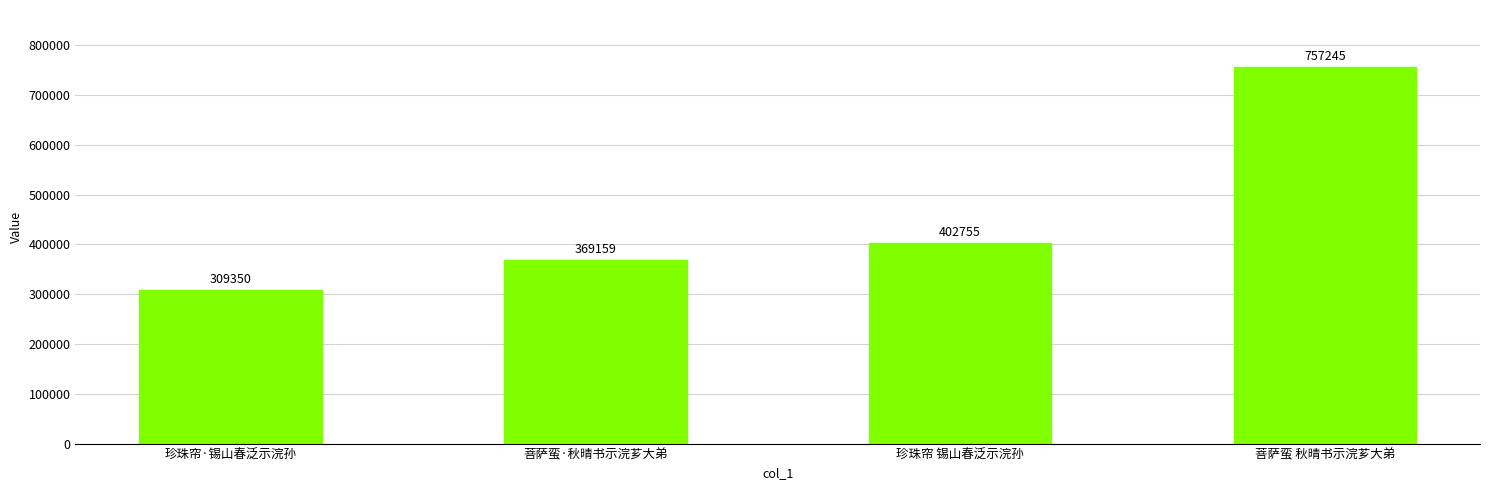

What is the label of the 3rd bar from the right?

菩萨蛮·秋晴书示浣芗大弟